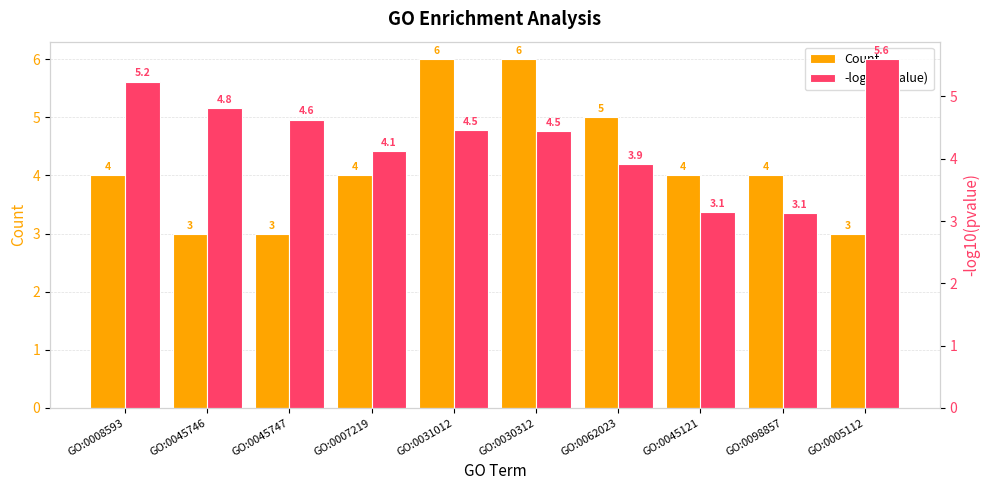

What is the total value across all series at GO:0007219?

8.1